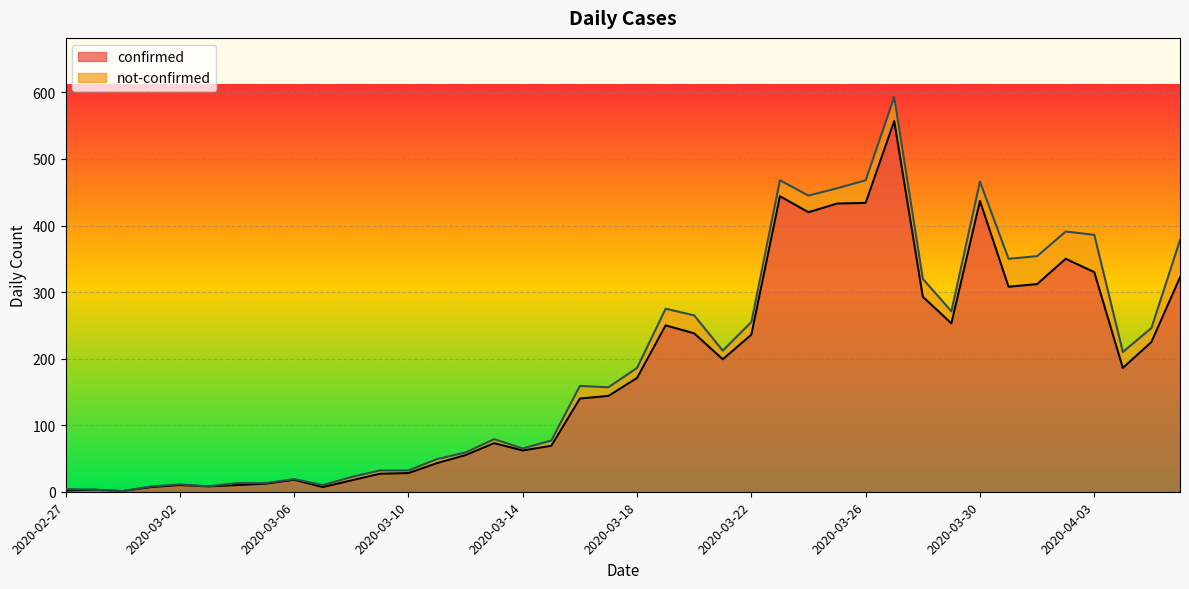

At which category does the data reach its first local valley?

2020-02-29